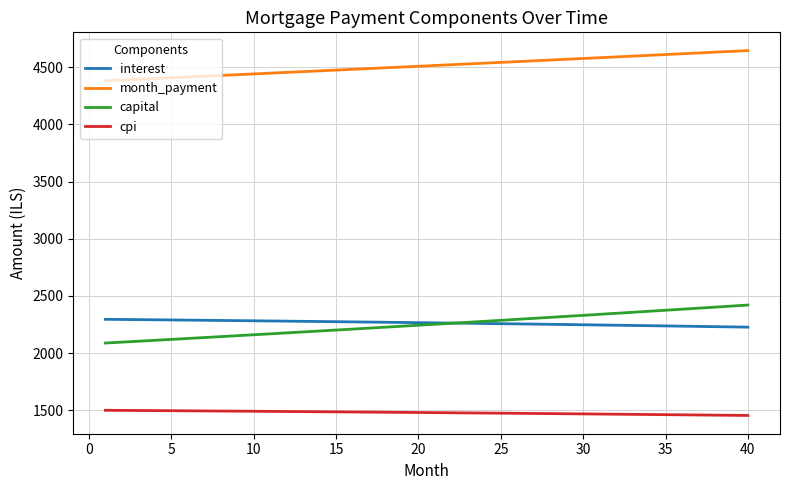

True or false: month_payment and capital intersect in this chart.

False